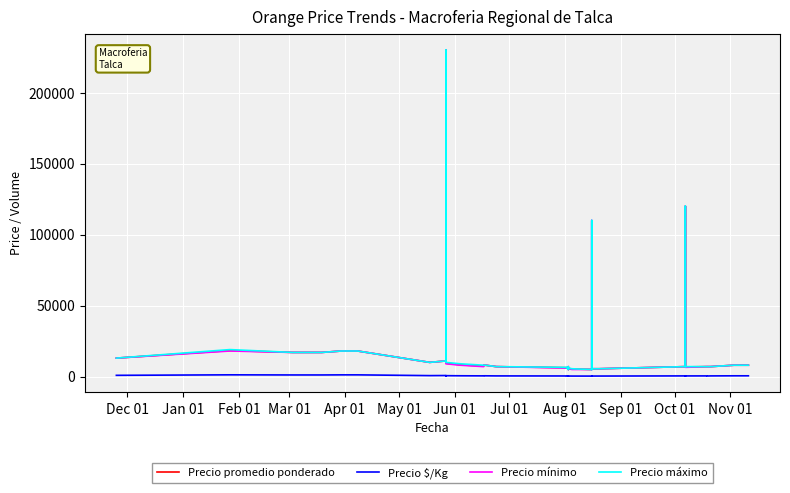

True or false: Precio $/Kg and Precio máximo intersect in this chart.

False